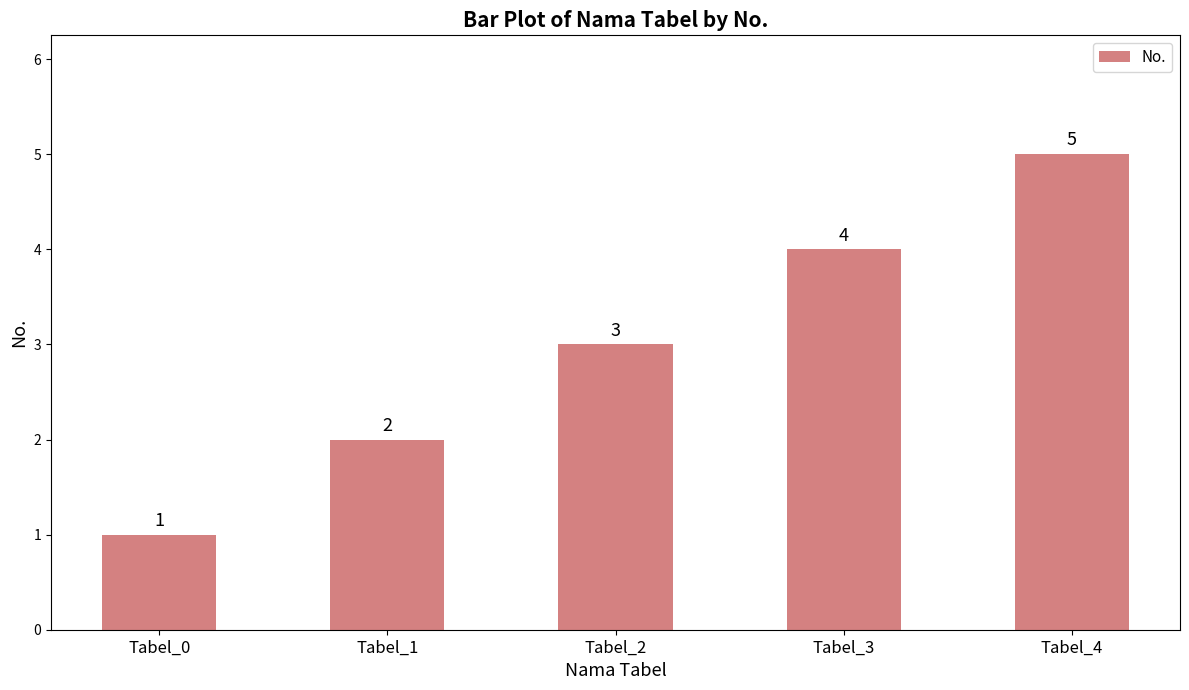

Reading right to left, list all the values displayed in this chart.

Tabel_4=5	Tabel_3=4	Tabel_2=3	Tabel_1=2	Tabel_0=1